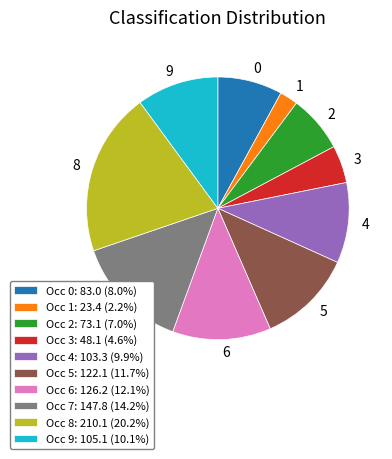

Is there any slice that represents more than half of the pie?

No